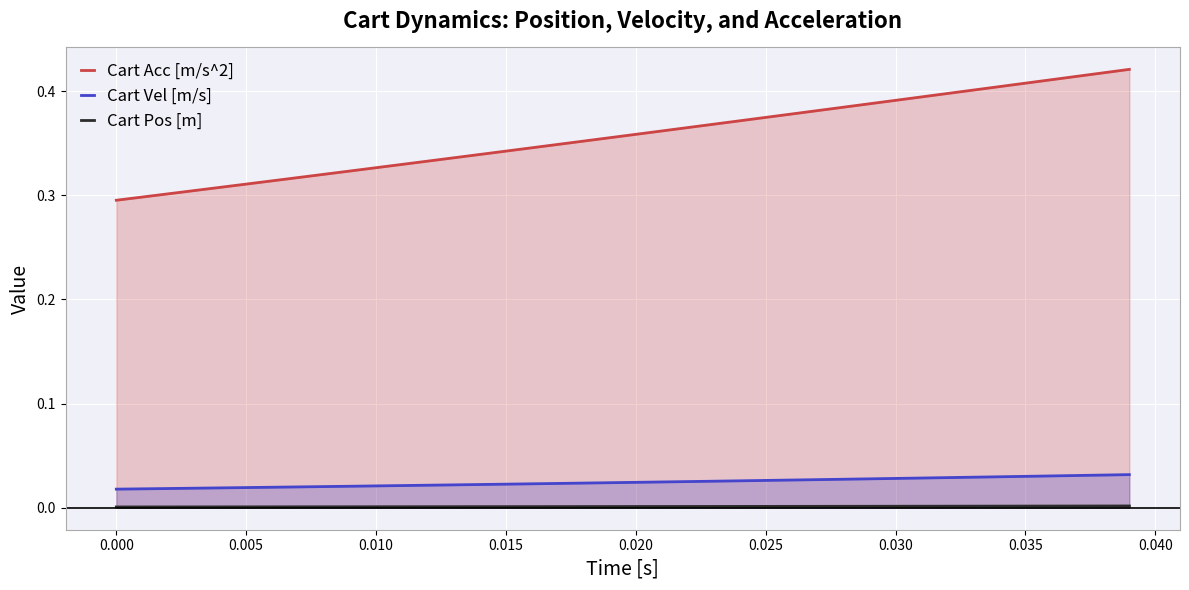

What is the sum of all Cart Acc [m/s^2] values?

14.3